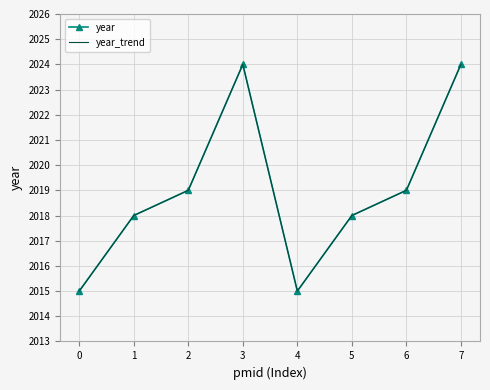

True or false: year_trend and year cross at least once.

False